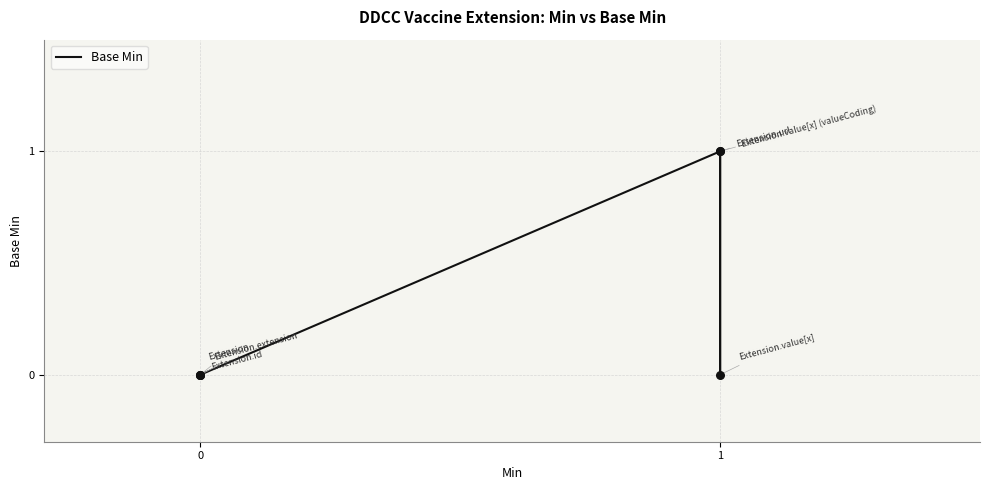

Between 1 and 0, which is larger?

1